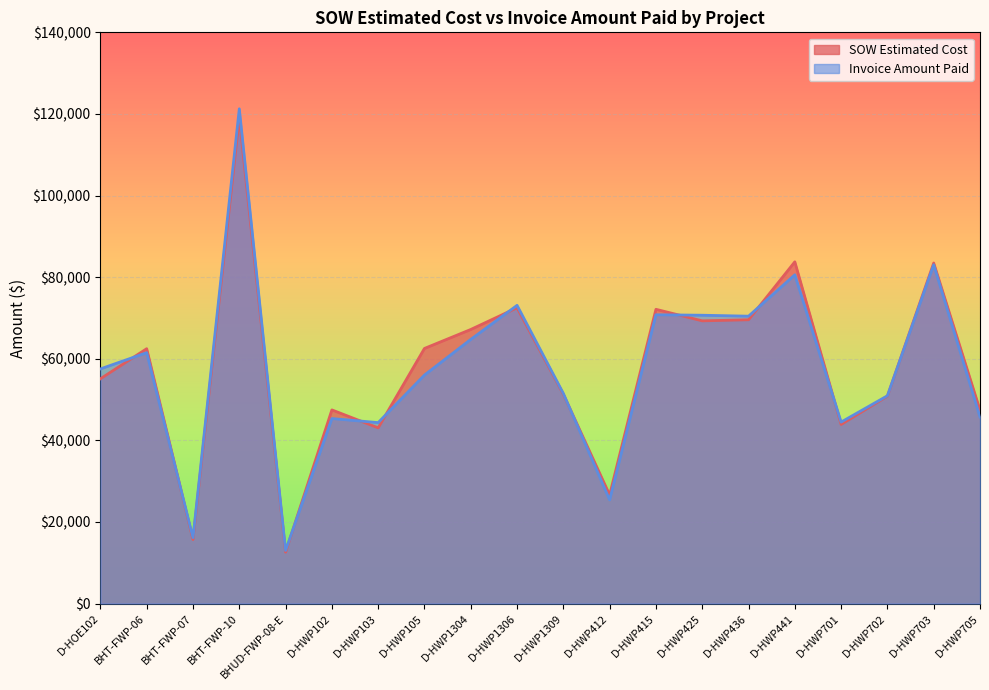

Rank the categories by SOW Estimated Cost value from lowest to highest.

BHUD-FWP-08-E, BHT-FWP-07, D-HWP412, D-HWP103, D-HWP701, D-HWP705, D-HWP102, D-HWP702, D-HWP1309, D-HOE102, BHT-FWP-06, D-HWP105, D-HWP1304, D-HWP425, D-HWP436, D-HWP415, D-HWP1306, D-HWP703, D-HWP441, BHT-FWP-10